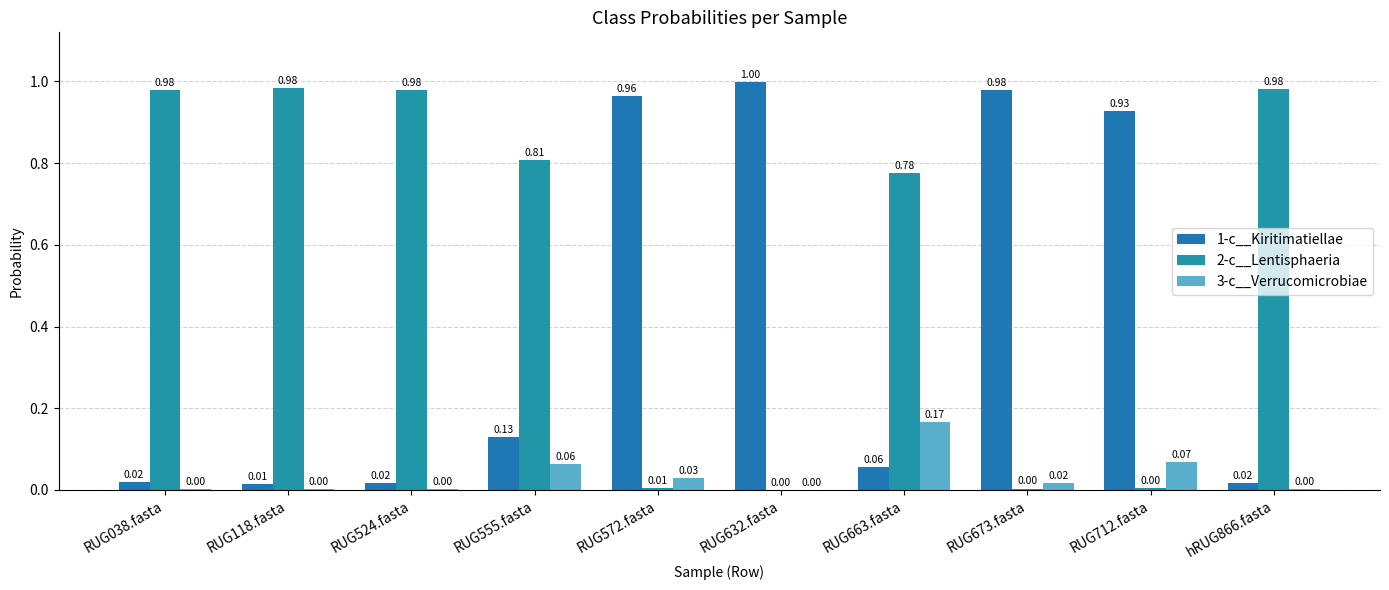

Which series has the widest spread of values?

1-c__Kiritimatiellae